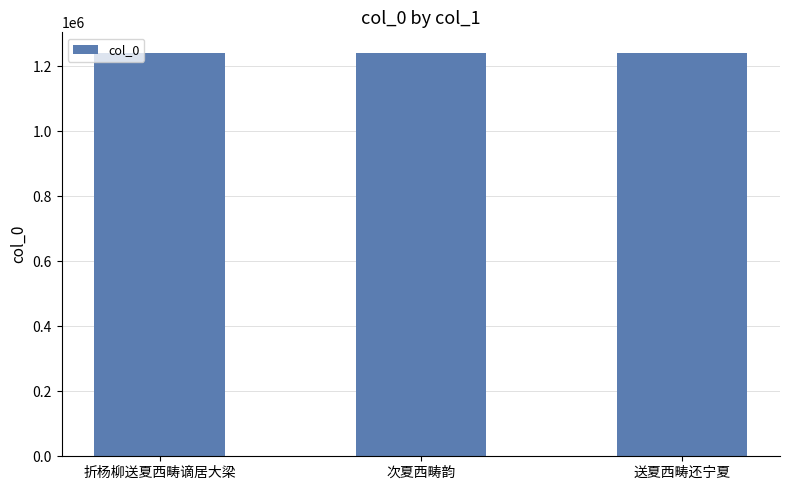

Does the chart contain any negative values?

No